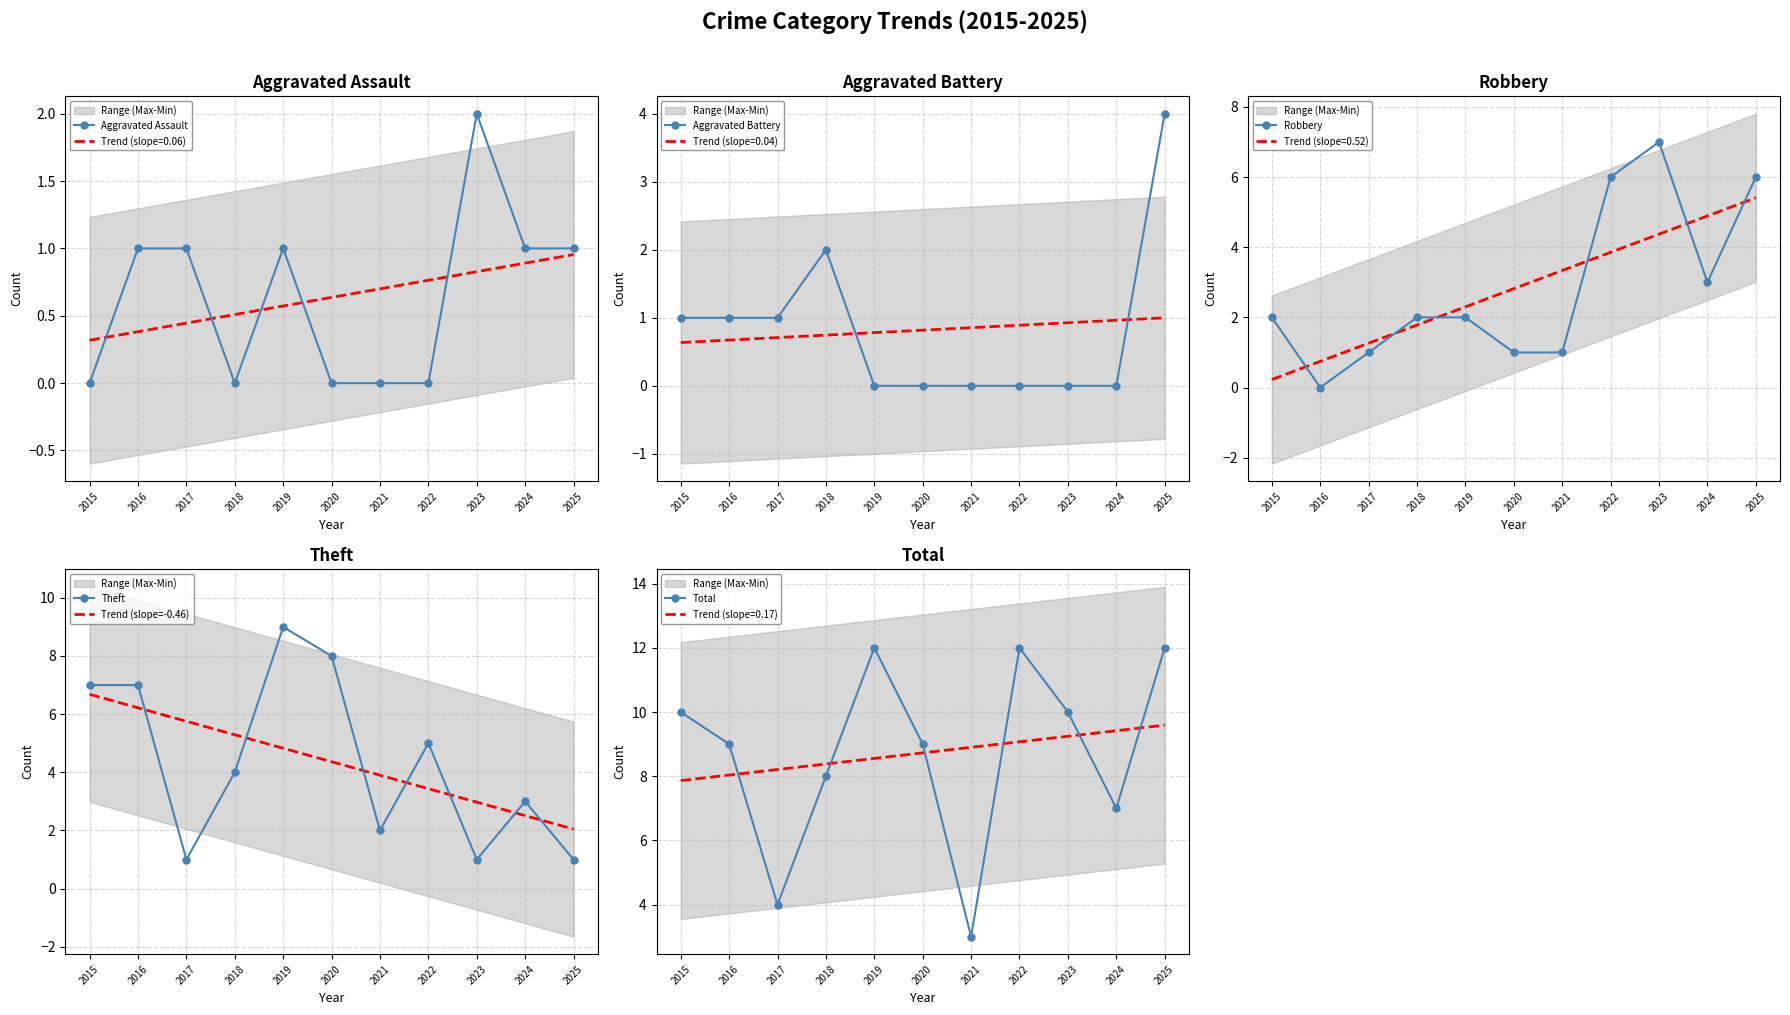

The Theft series shows 13.4 at 2020. True or false?

False